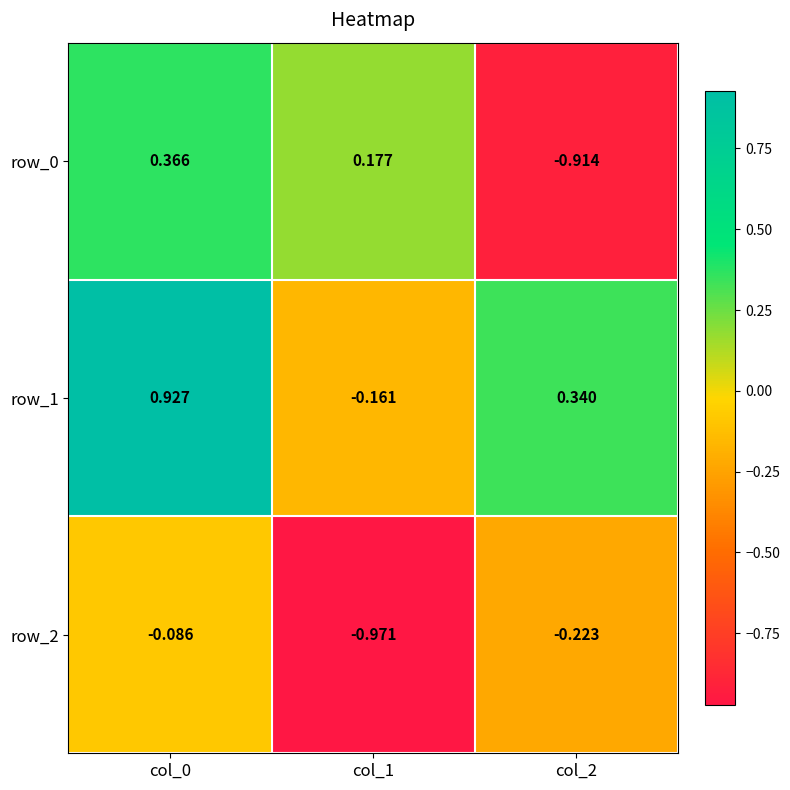

What value does the row_0 series have at col_0?

0.4